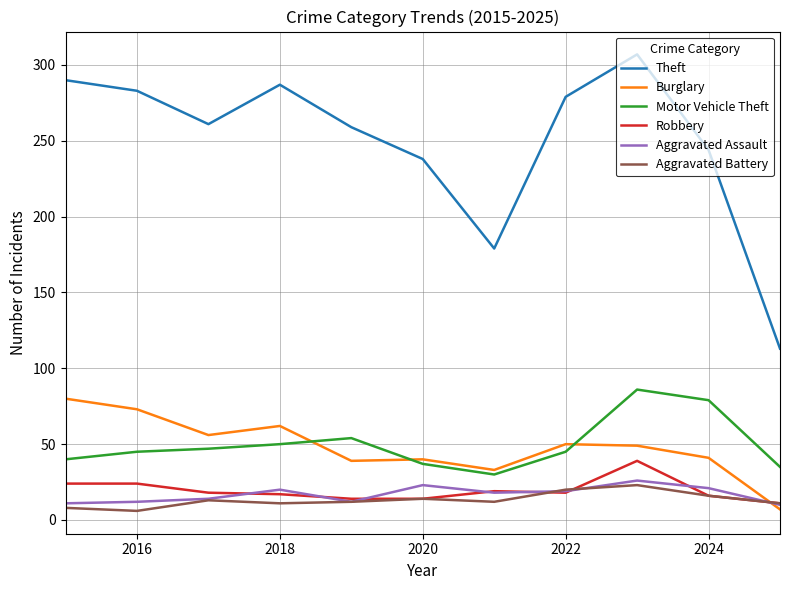

Which series has the largest total across all categories?

Theft